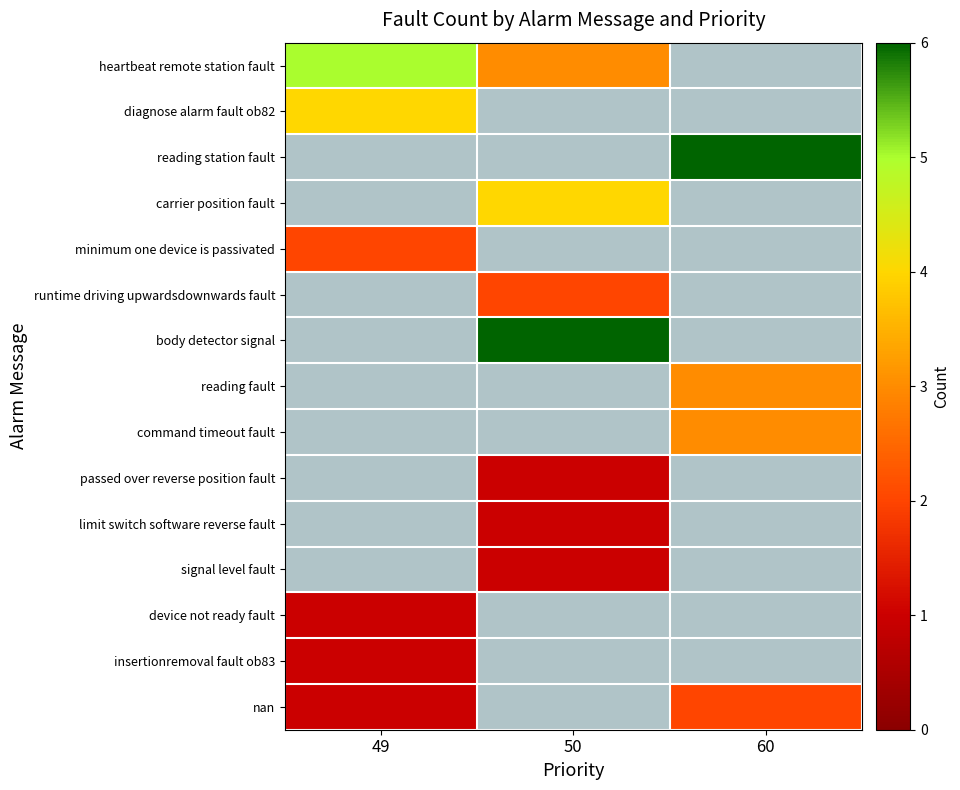

Which series has the widest spread of values?

heartbeat remote station fault